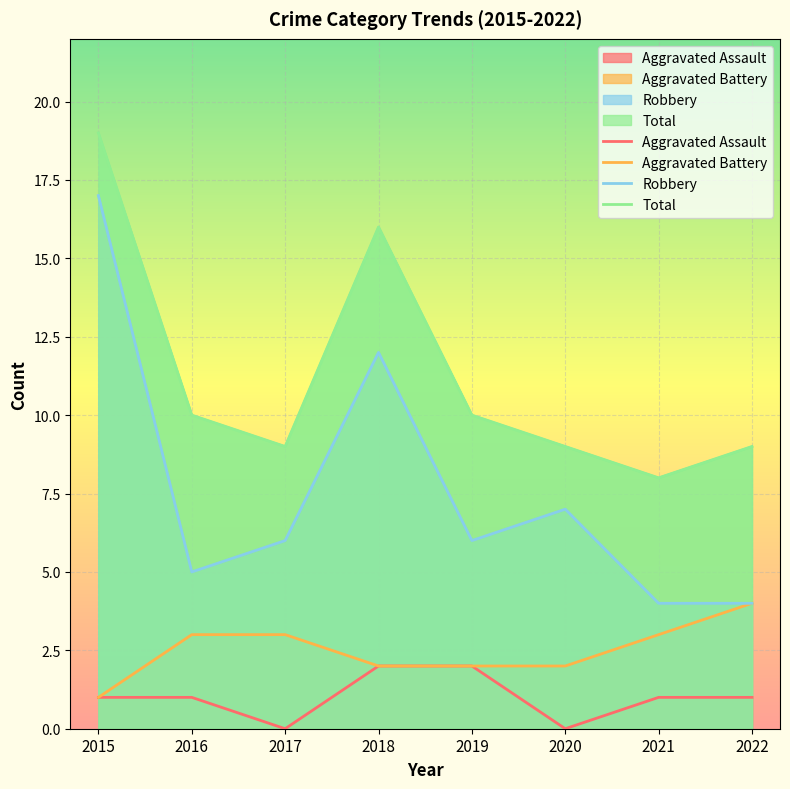

True or false: Total and Aggravated Battery cross at least once.

False